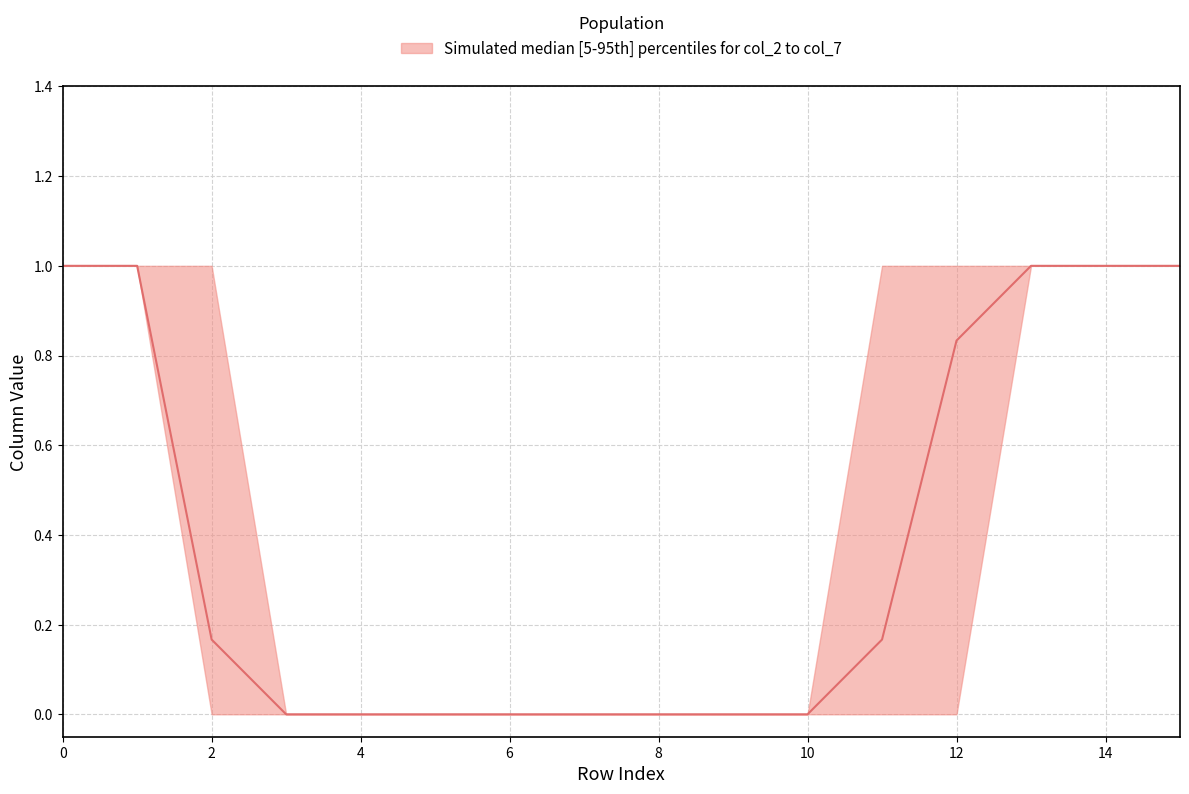

True or false: col_2 has a value of 0 at 2.

True